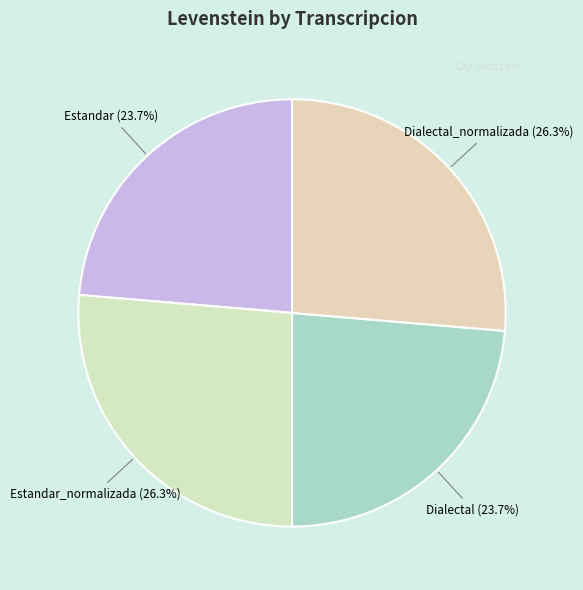

How many segments does this pie chart have?

4